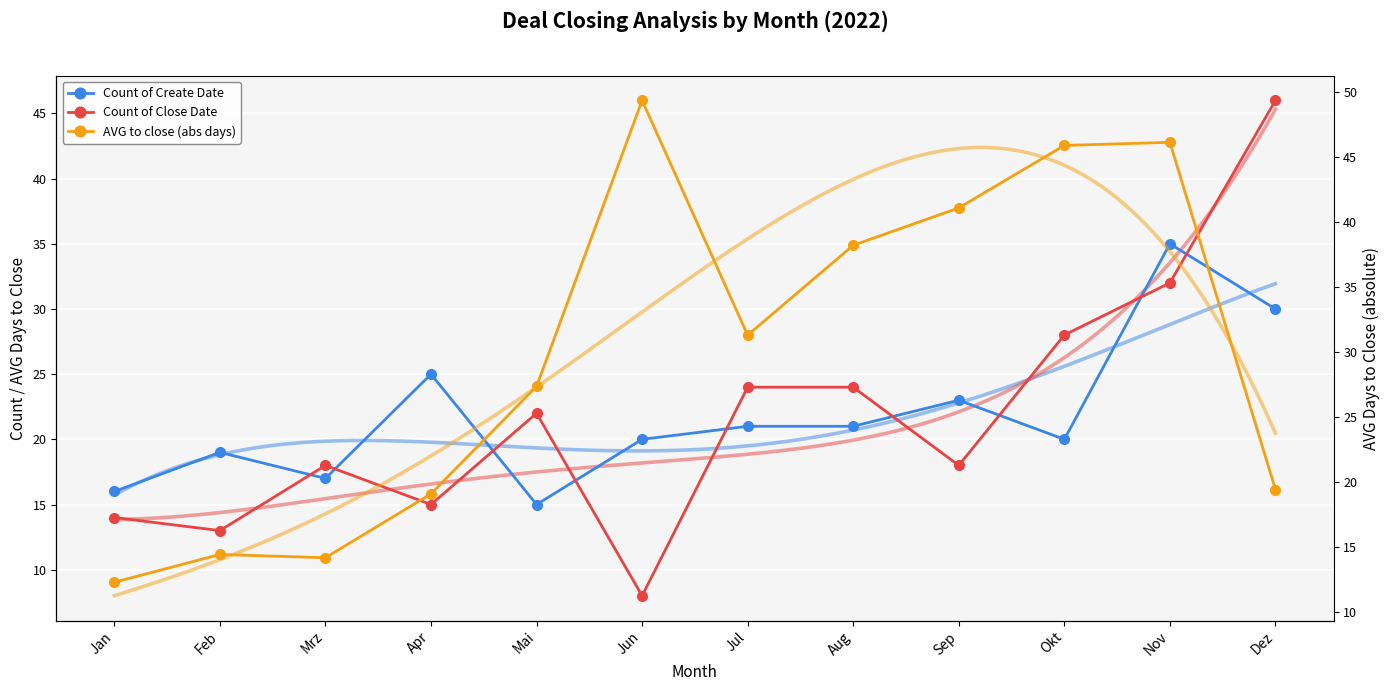

How many series are shown in this chart?

3